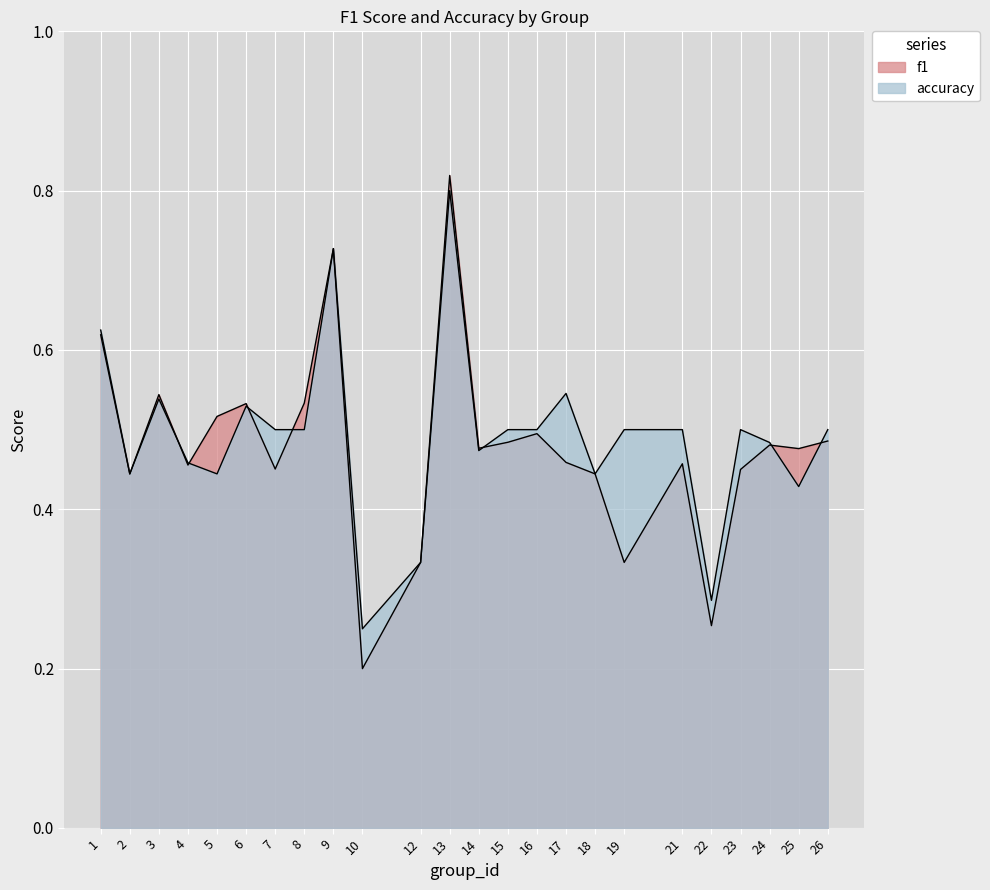

Is it true that accuracy equals 0.9 at 23?

False